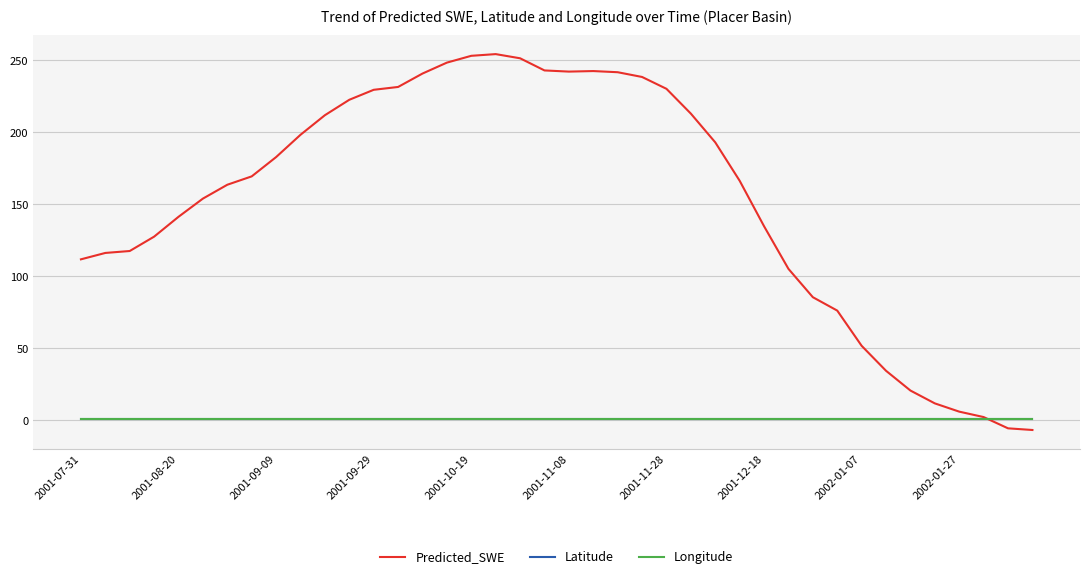

What is the minimum value shown in the chart?

-6.6